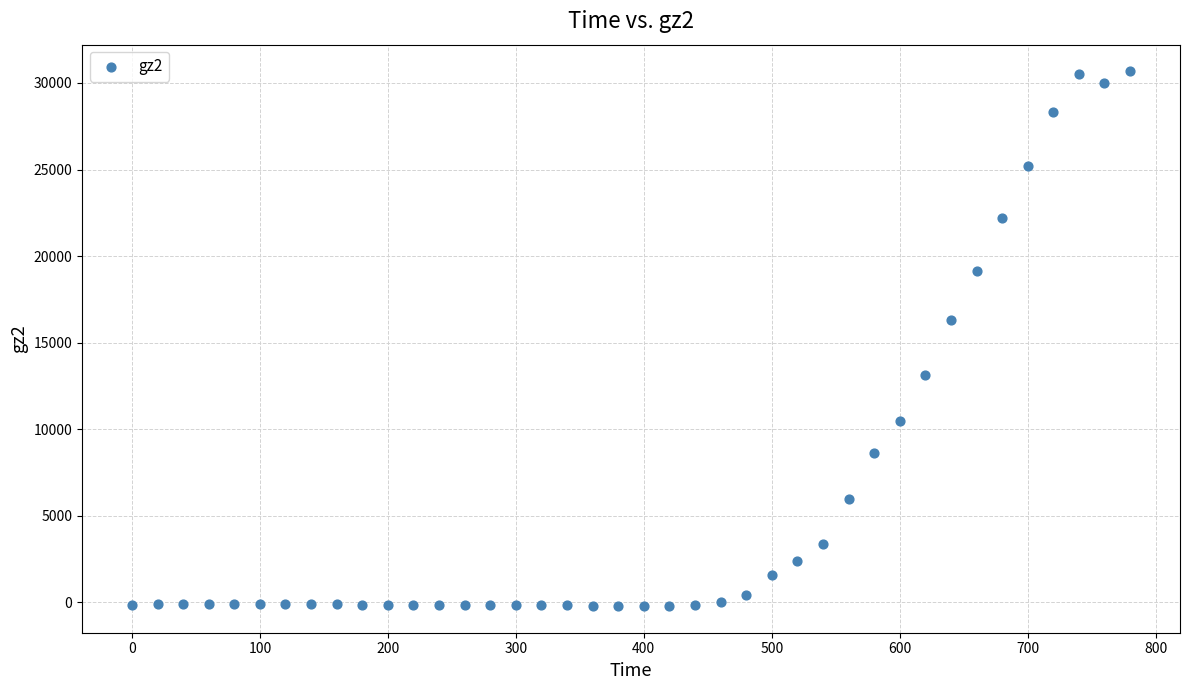

What Y value in the scatter plot is closest to 15230?

16306